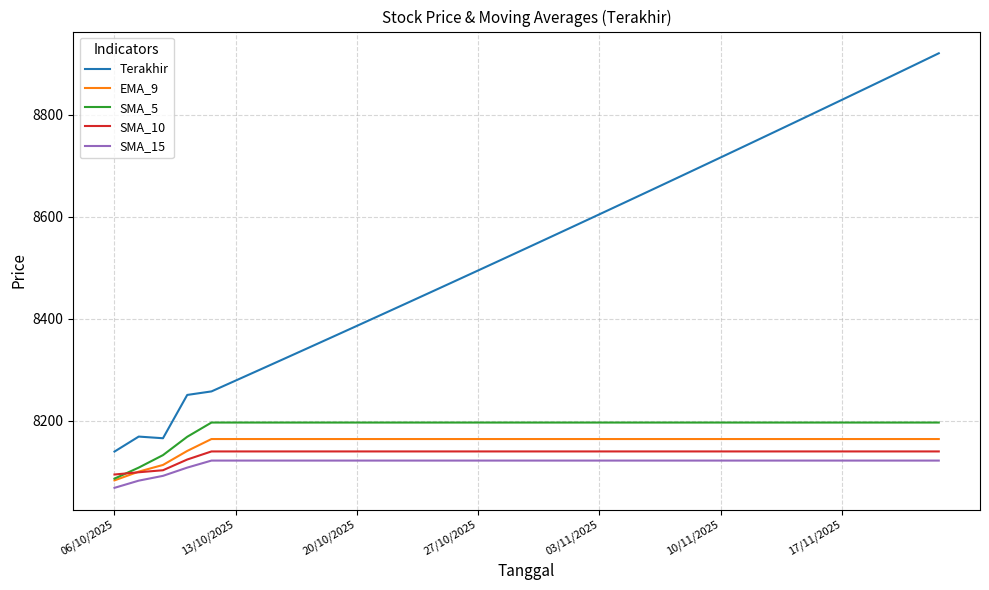

Does the chart have visible grid lines?

Yes